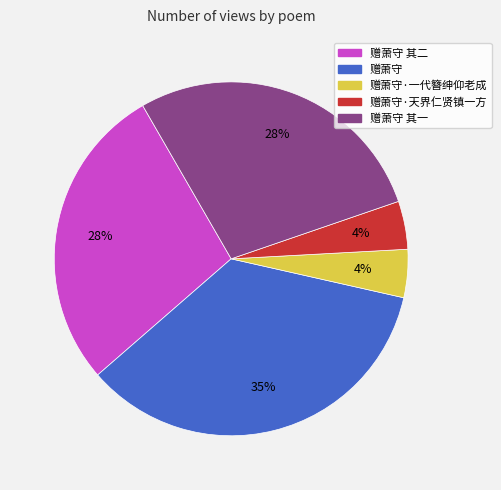

Do 赠萧守 and 赠萧守·天界仁贤镇一方 together represent more than half of the pie?

No